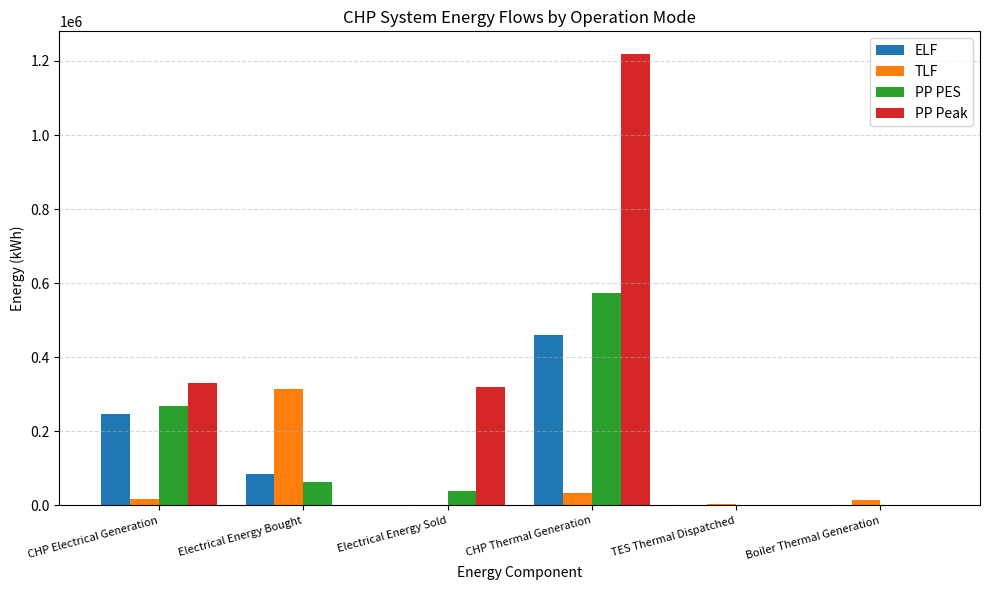

What is the sum of all ELF values?

793553.5